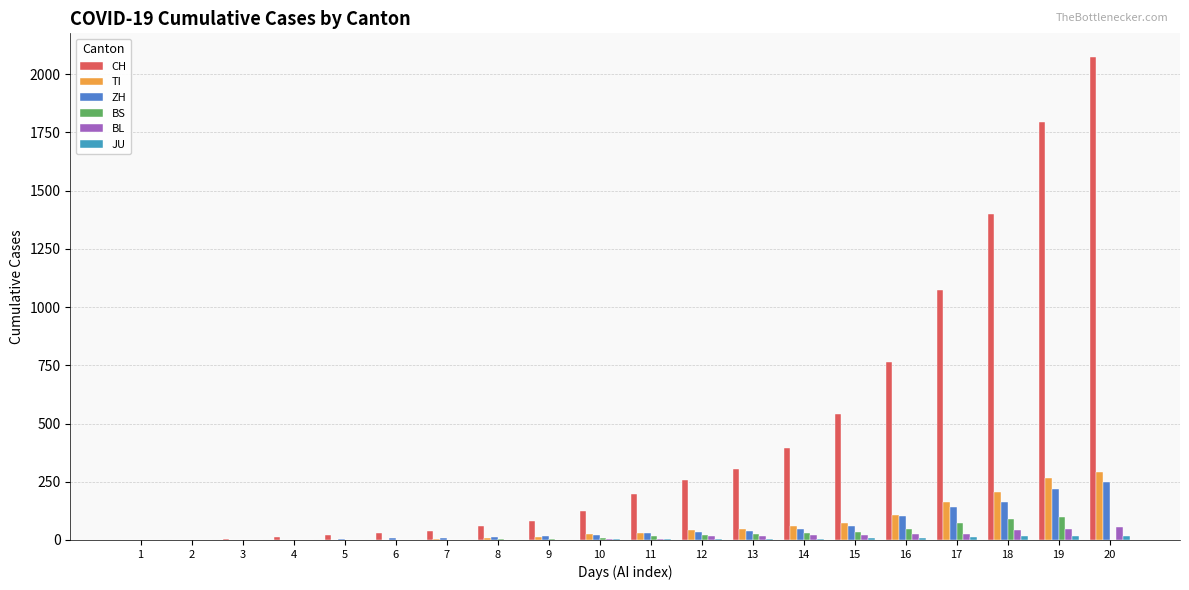

What is the greatest value displayed?

2072